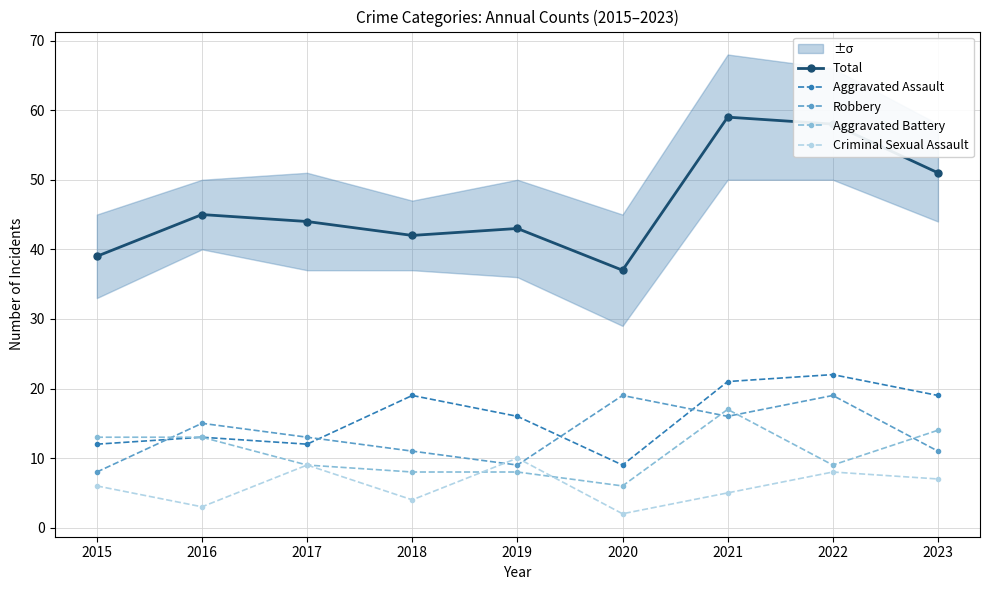

How many interior local peaks does the Criminal Sexual Assault series have?

3